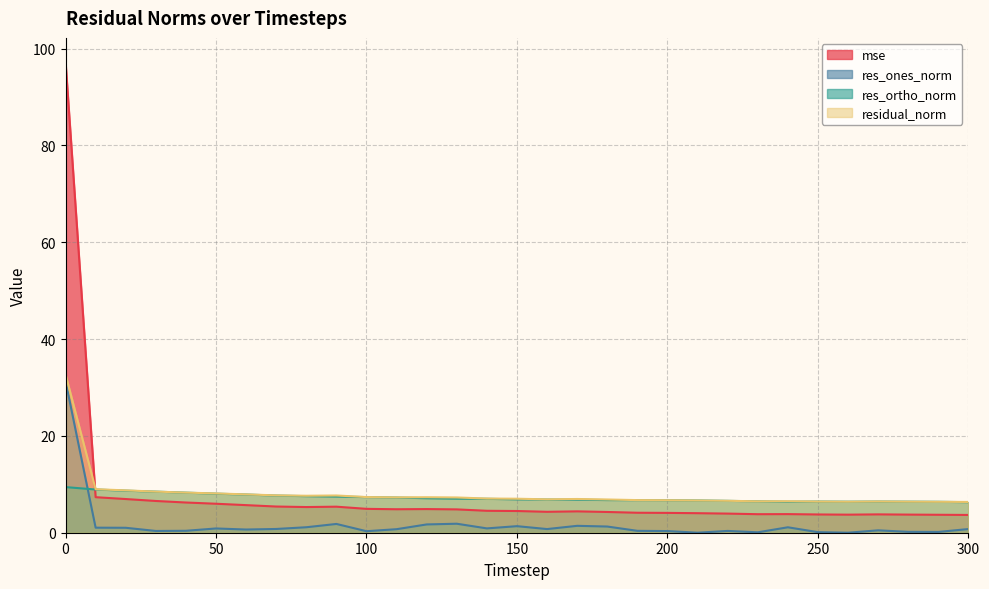

What is the average value of the residual_norm series?

8.0